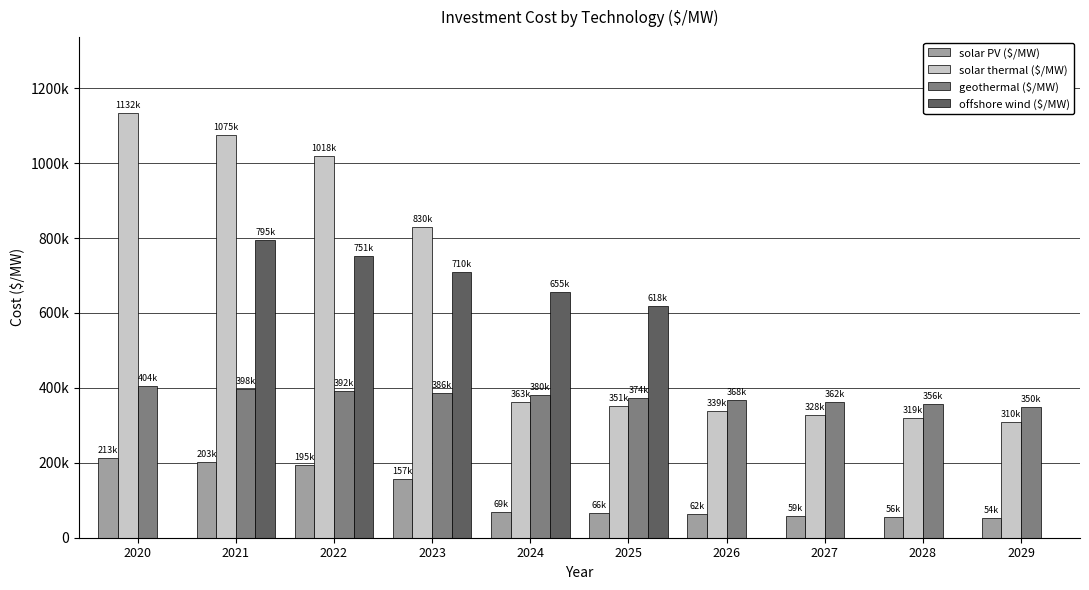

Are the bars grouped side by side (vs. stacked)?

Yes